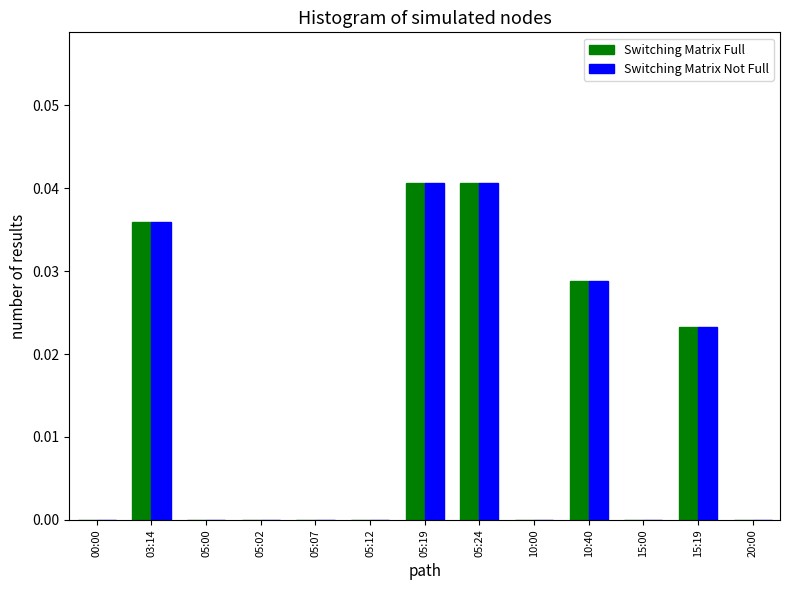

Is the value of Switching Matrix Full at 05:19 greater than the value of Switching Matrix Not Full at 00:00?

Yes